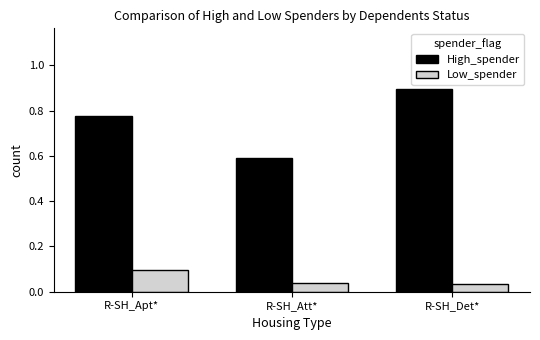

Which series has the largest range (max minus min)?

High_spender